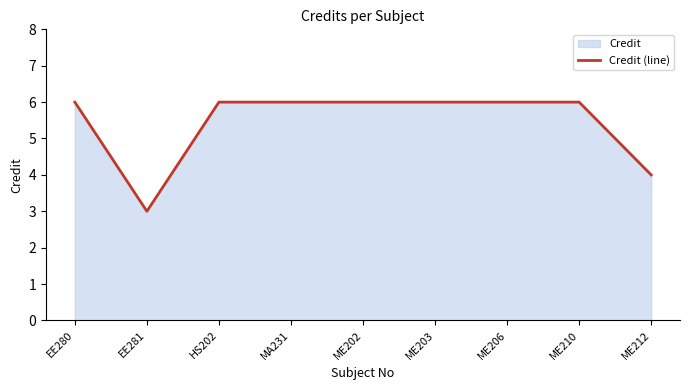

List the labels in order of value, largest first.

EE280, HS202, MA231, ME202, ME203, ME206, ME210, ME212, EE281